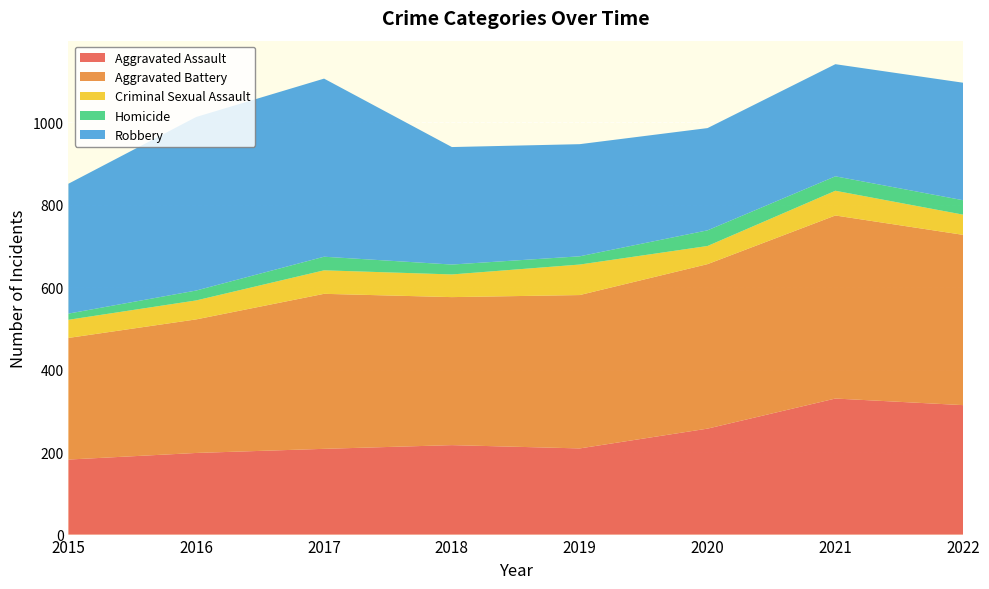

Is it true that Robbery equals 365 at 2019?

False